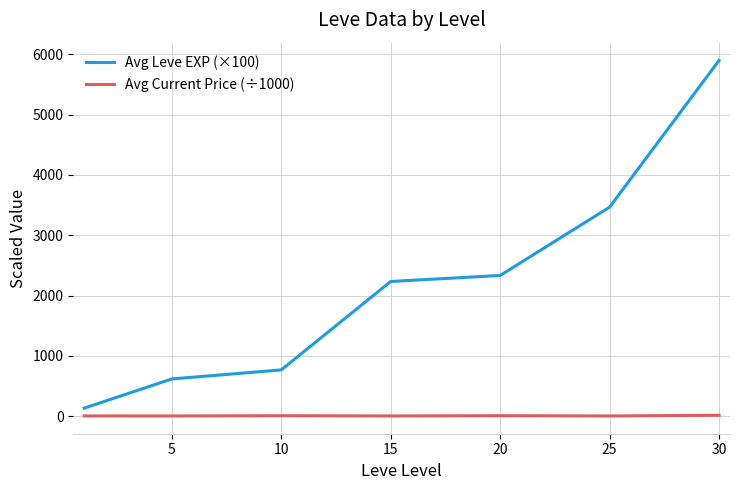

Which series has the widest spread of values?

Avg Leve EXP (×100)